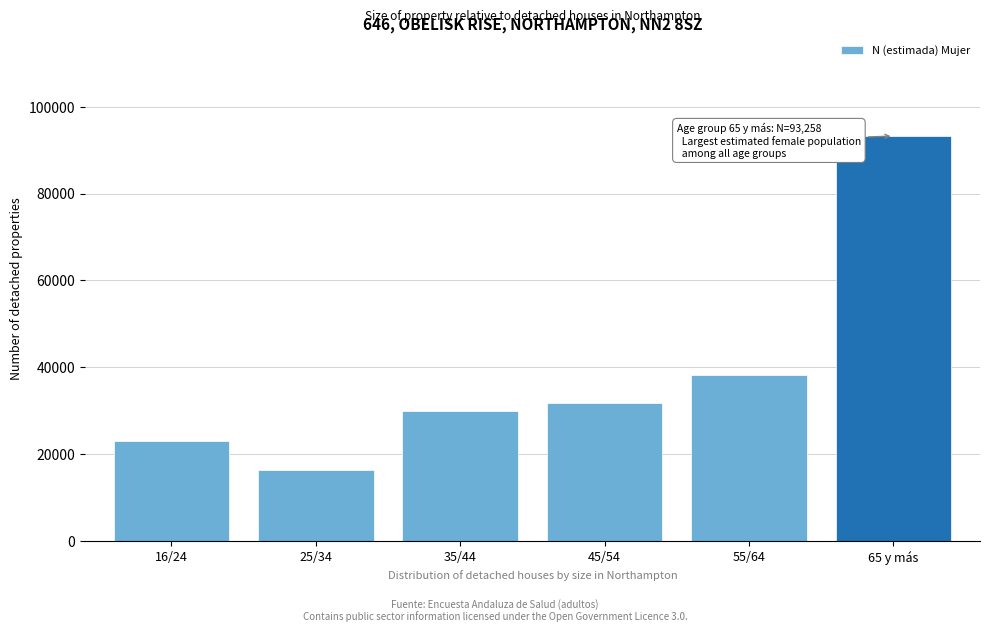

Reading left to right, list all the values displayed in this chart.

16/24=22926	25/34=16372	35/44=29867	45/54=31658	55/64=38196	65 y más=93258